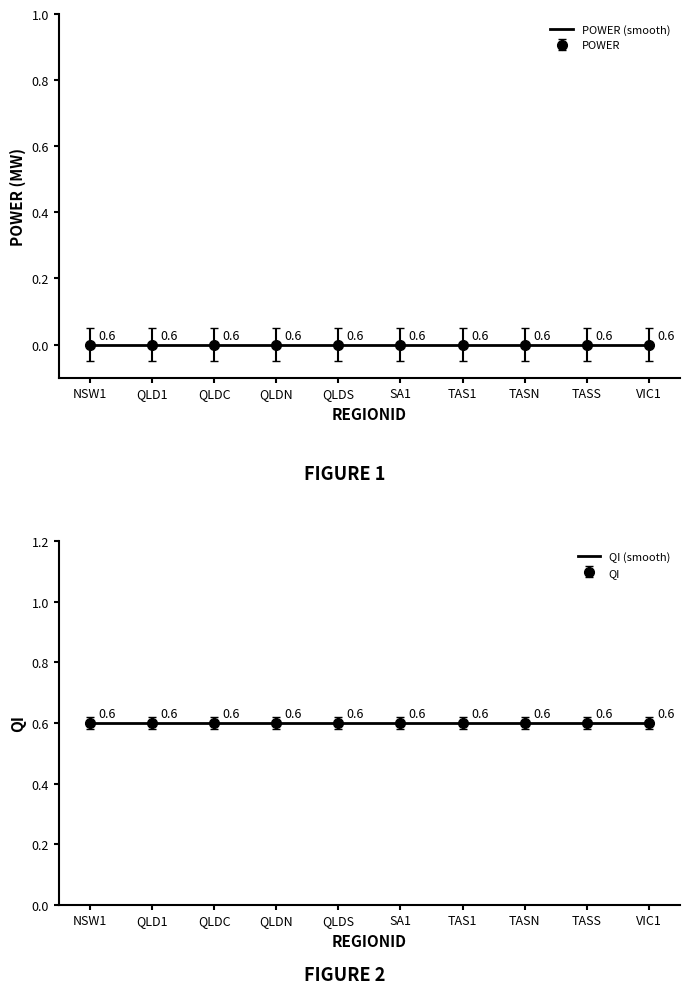

What position from the right is QLD1?

9